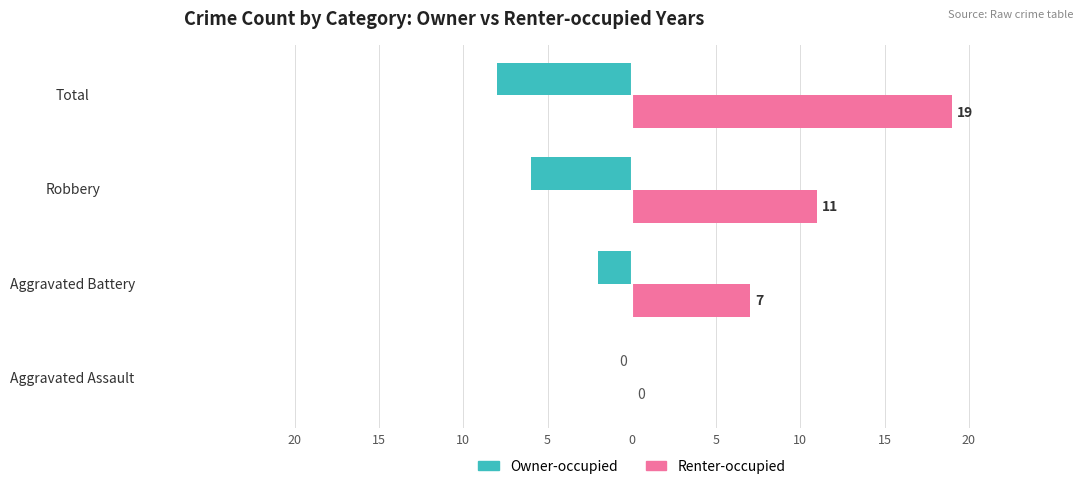

What is the value of the Owner-occupied bar at the 4th from the left?

-8